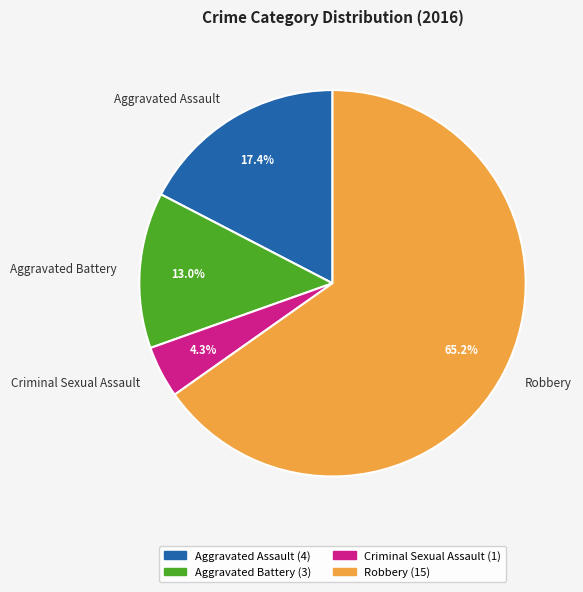

Which has a higher value, Criminal Sexual Assault or Aggravated Battery?

Aggravated Battery